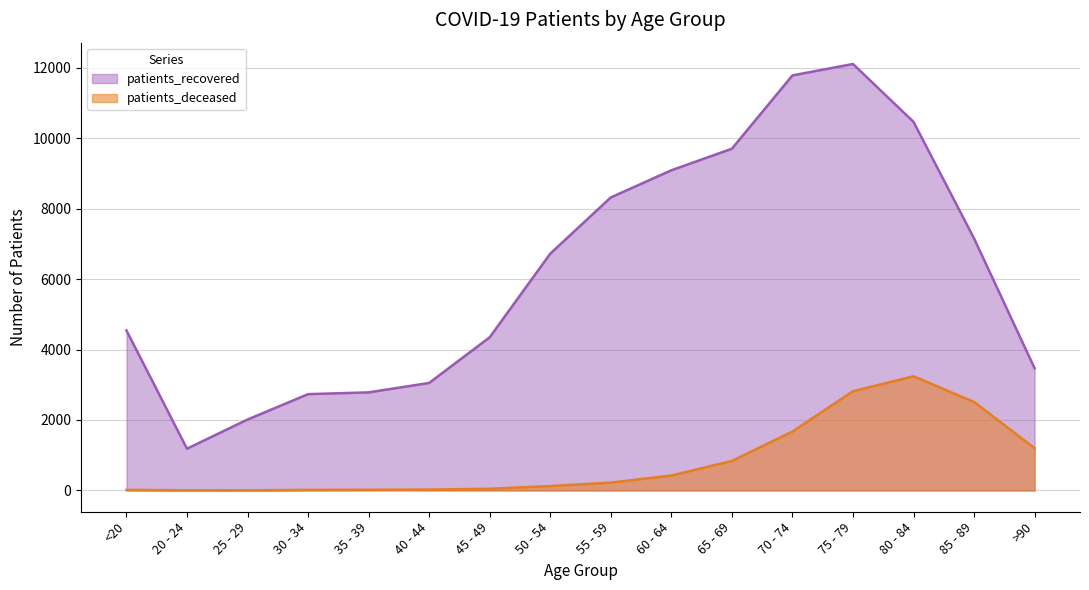

True or false: patients_deceased and patients_recovered cross at least once.

False